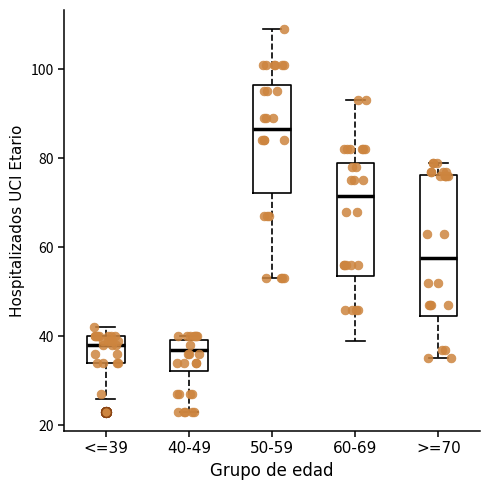

Where does the upper whisker of the box for 50-59 end on the y-axis? The values are not printed on the chart, so give them approximately, as read against the axis.

110